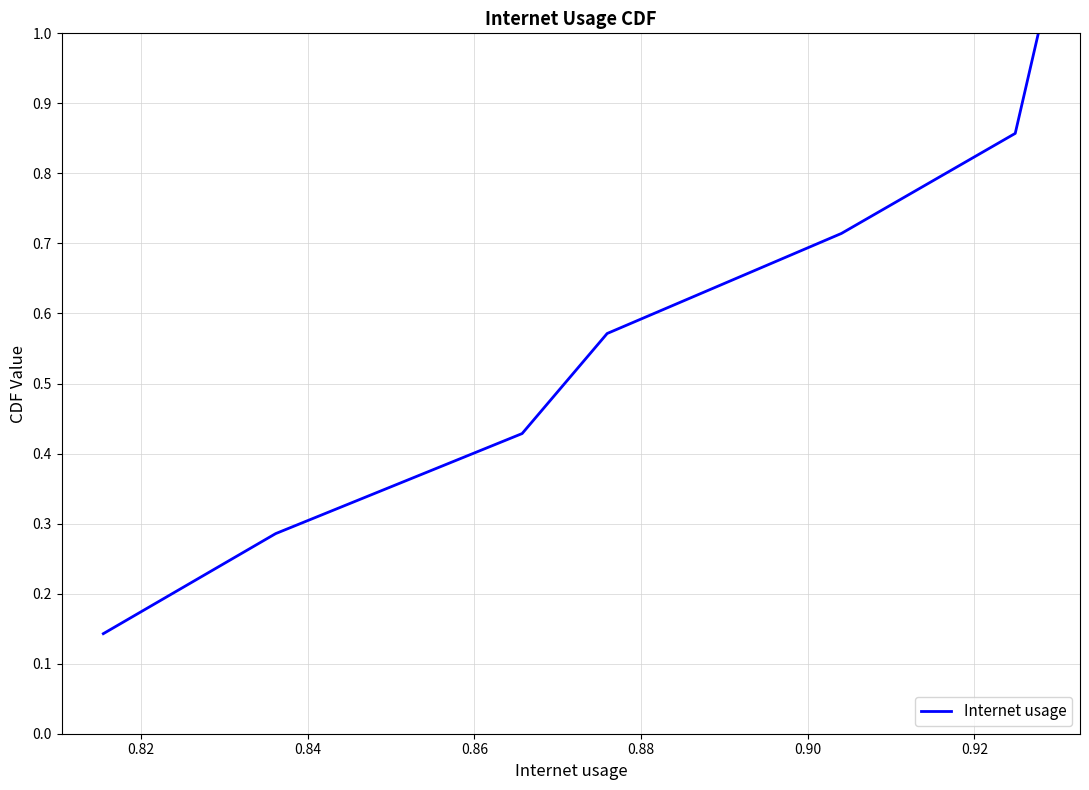

What is the greatest value displayed?

1.0